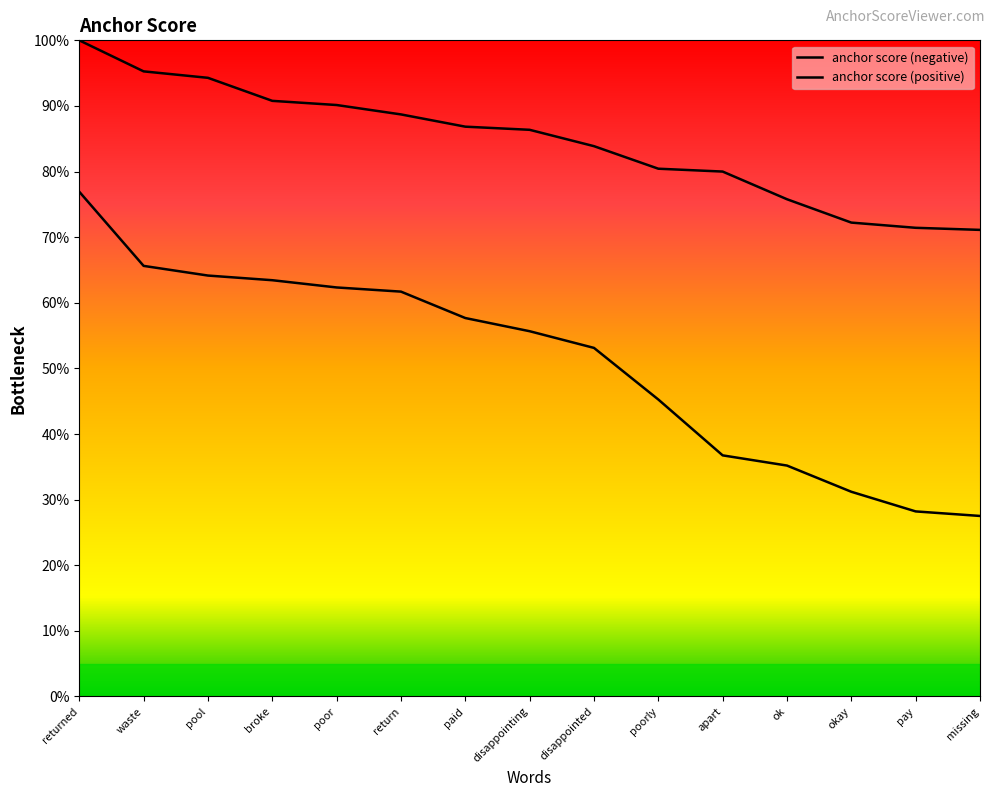

Rank the categories by anchor score (positive) value from highest to lowest.

returned, waste, pool, broke, poor, return, paid, disappointing, disappointed, poorly, apart, ok, okay, pay, missing